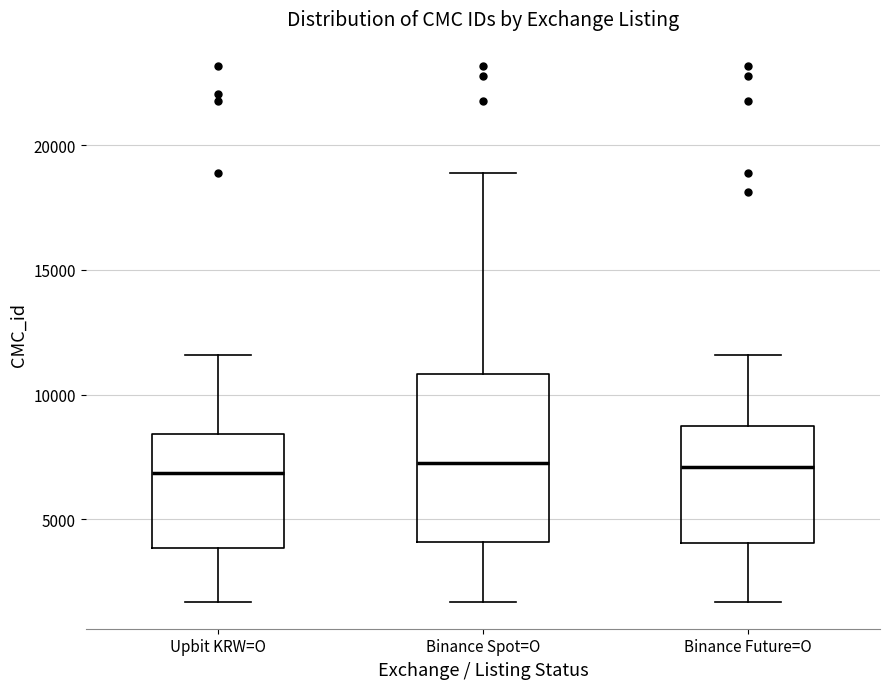

Where does the upper whisker of the box for Binance Future=O end on the y-axis? The values are not printed on the chart, so give them approximately, as read against the axis.

11500